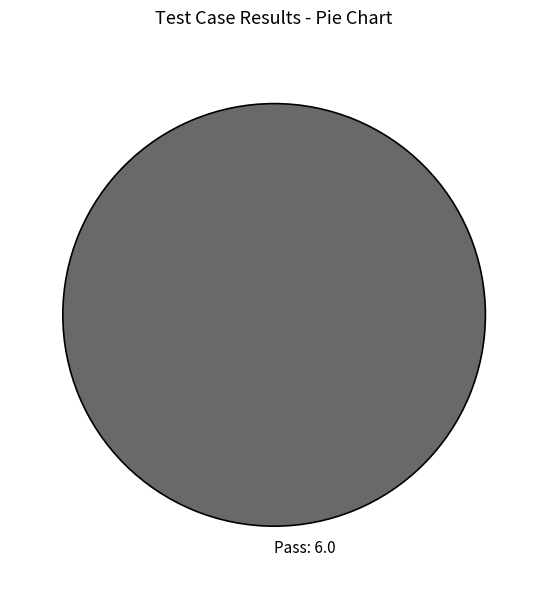

Rank the categories by value from highest to lowest.

Pass